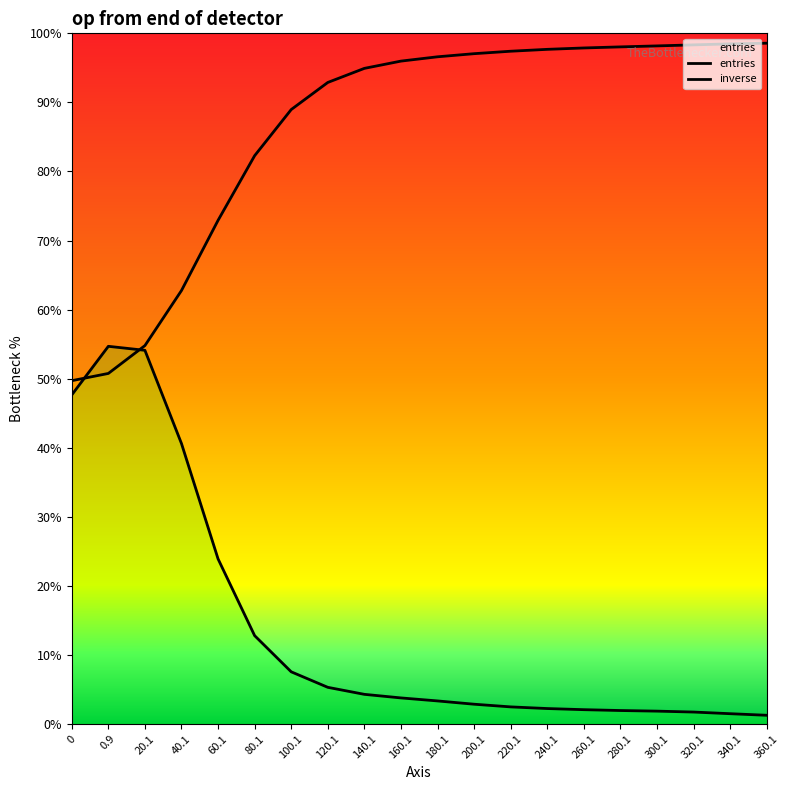

Which series has the largest total across all categories?

inverse